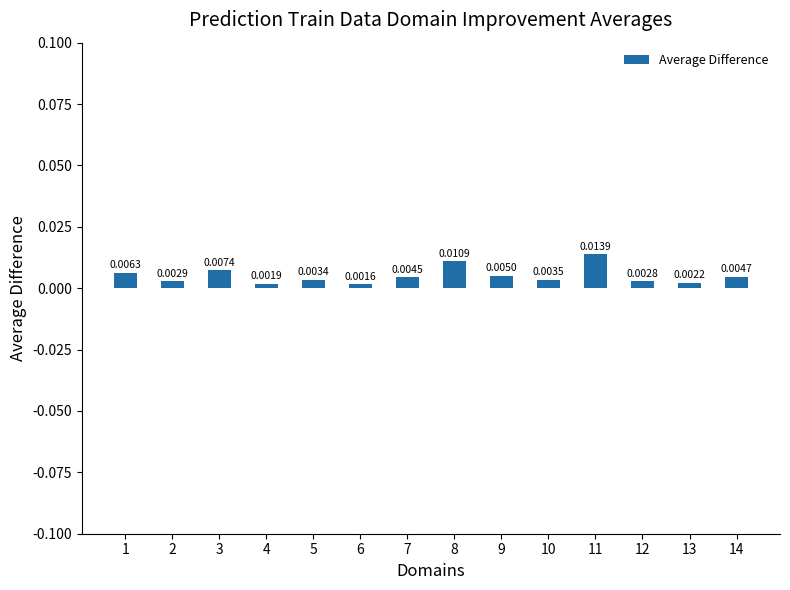

Which has a higher value, 7 or 11?

11